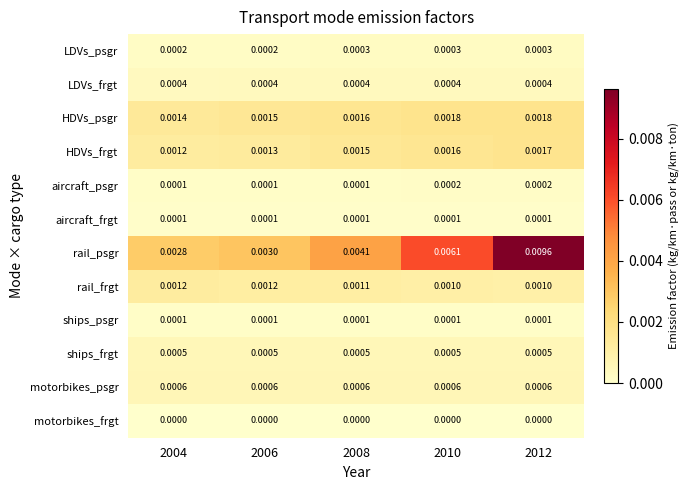

Between 2004 and 2008, which series saw the biggest shift?

rail_psgr